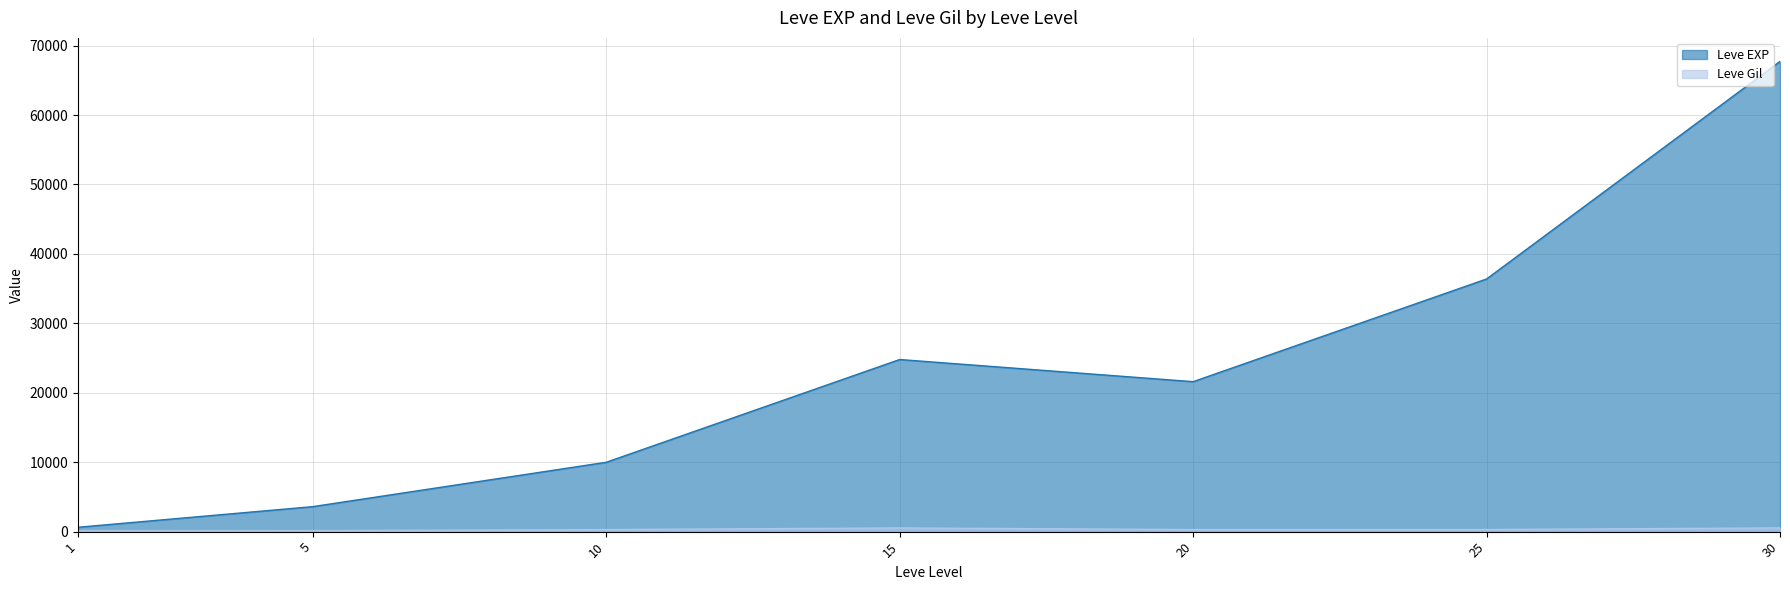

True or false: Leve Gil and Leve EXP intersect in this chart.

False